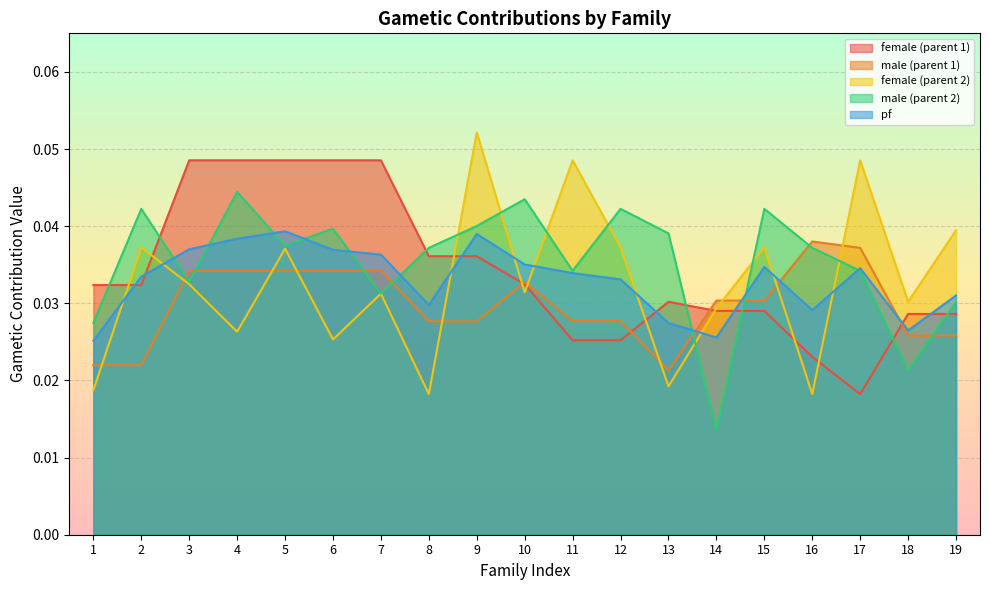

True or false: female (parent 2) and female (parent 1) cross at least once.

True